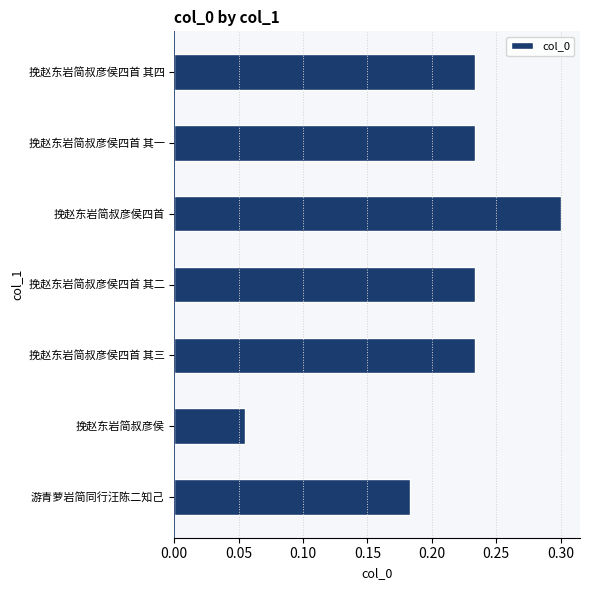

What is the maximum value shown in the chart?

0.3